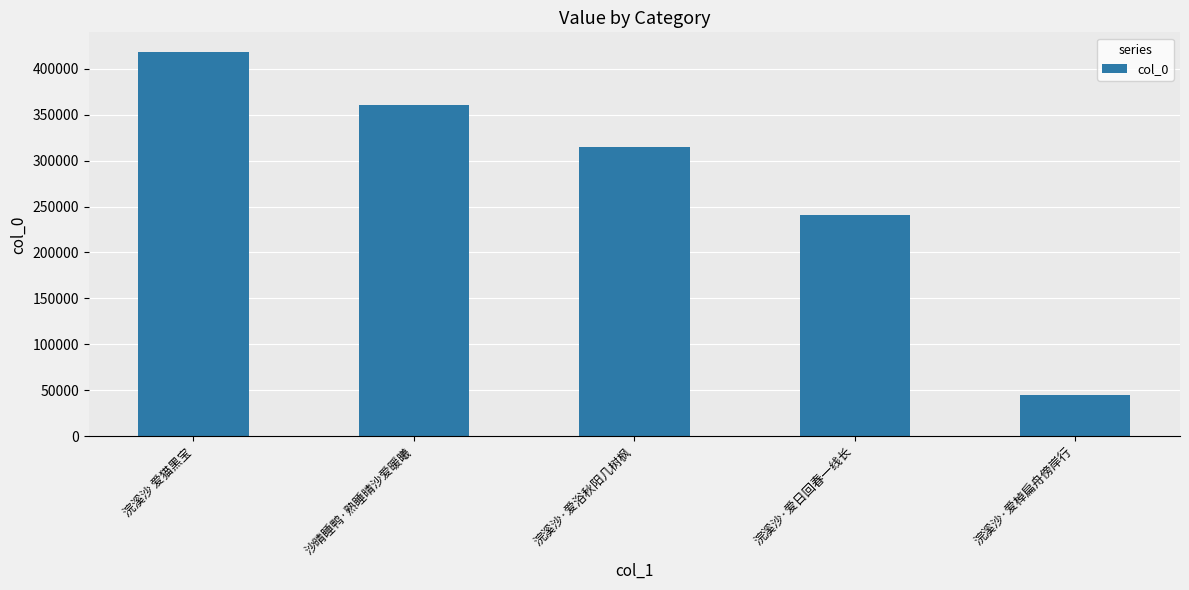

List the labels in order of value, smallest first.

浣溪沙·爱棹扁舟傍岸行, 浣溪沙·爱日回春一线长, 浣溪沙·爱浴秋阳几树枫, 沙晴睡鸭·熟睡晴沙爱暖曦, 浣溪沙 爱猫黑宝